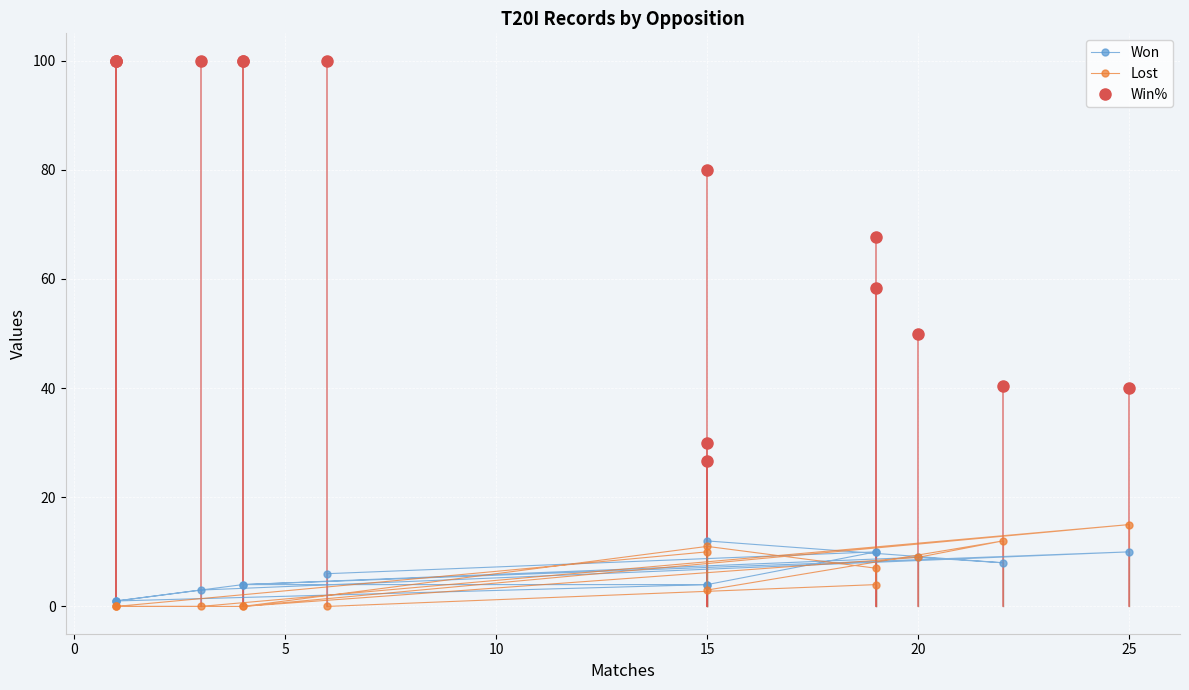

How many lines are shown in the chart?

3